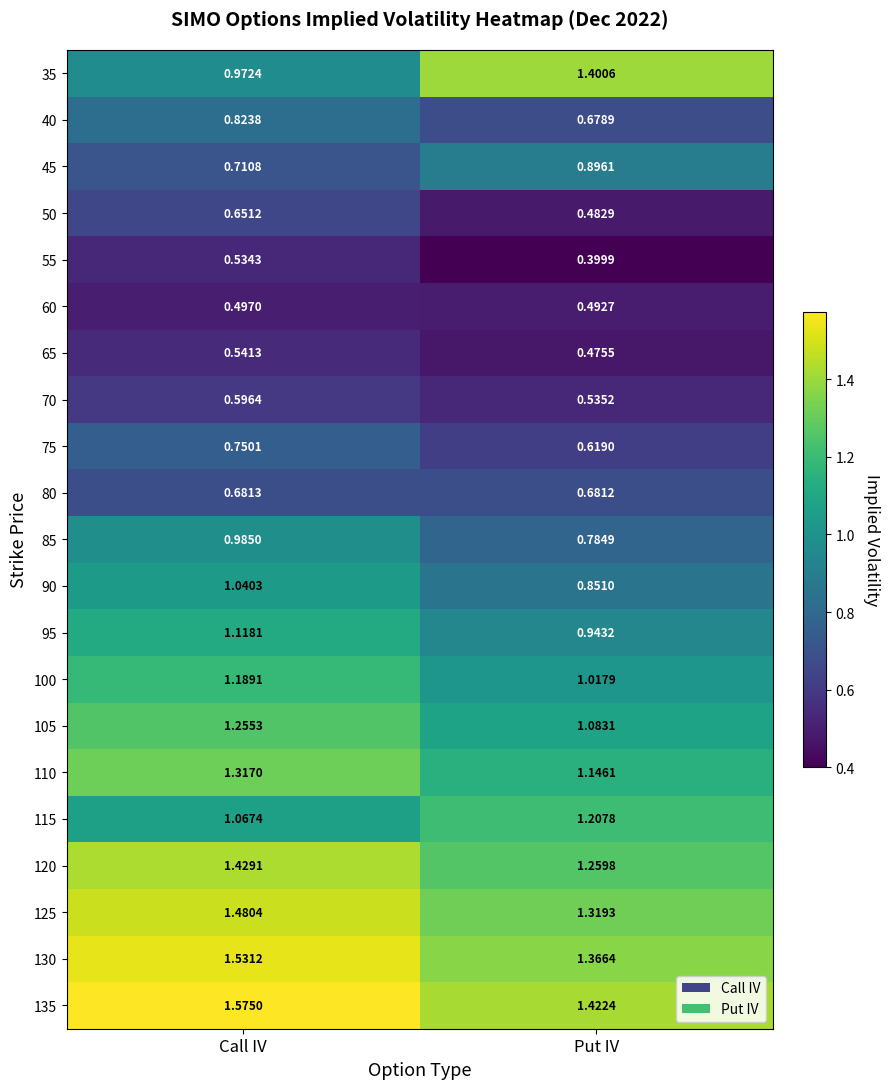

Which series has the largest total across all categories?

135